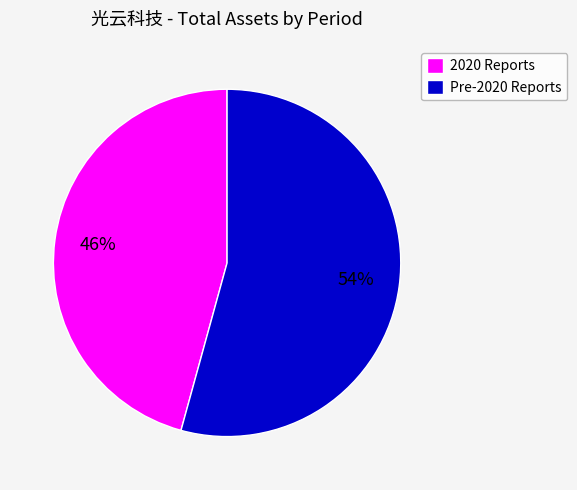

Which slice is the smallest?

2020 Reports